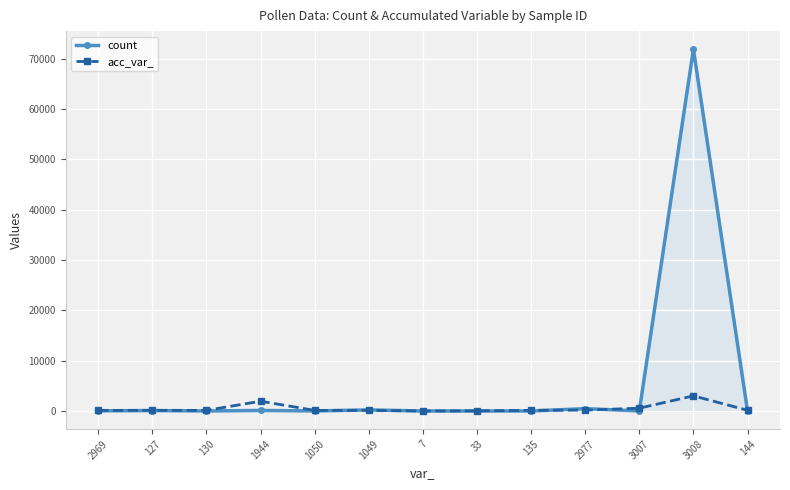

List the series in order of their peak value, lowest first.

acc_var_, count